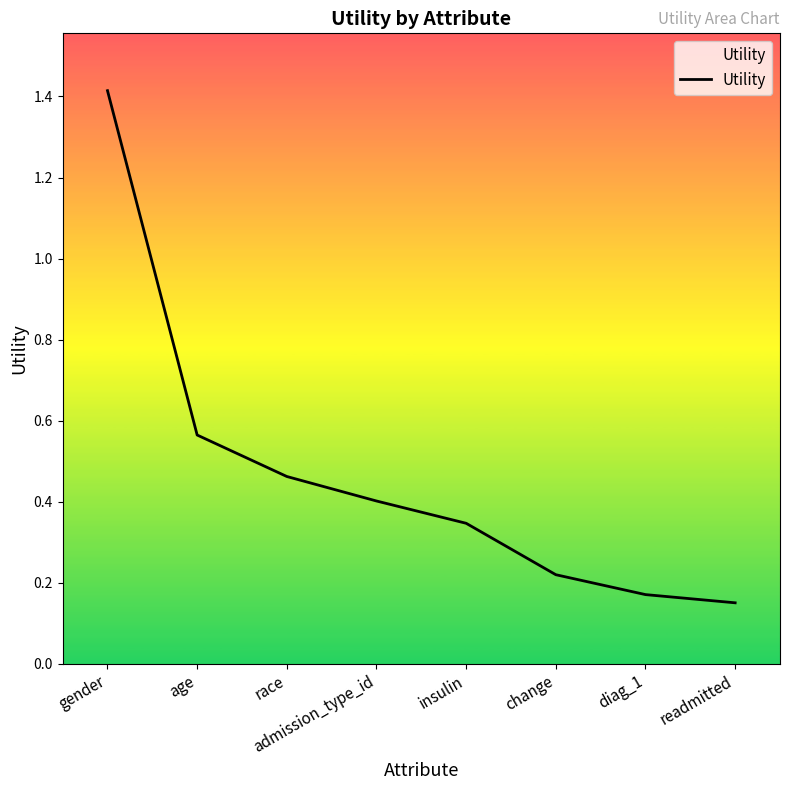

At which label is the value closest to 0?

readmitted